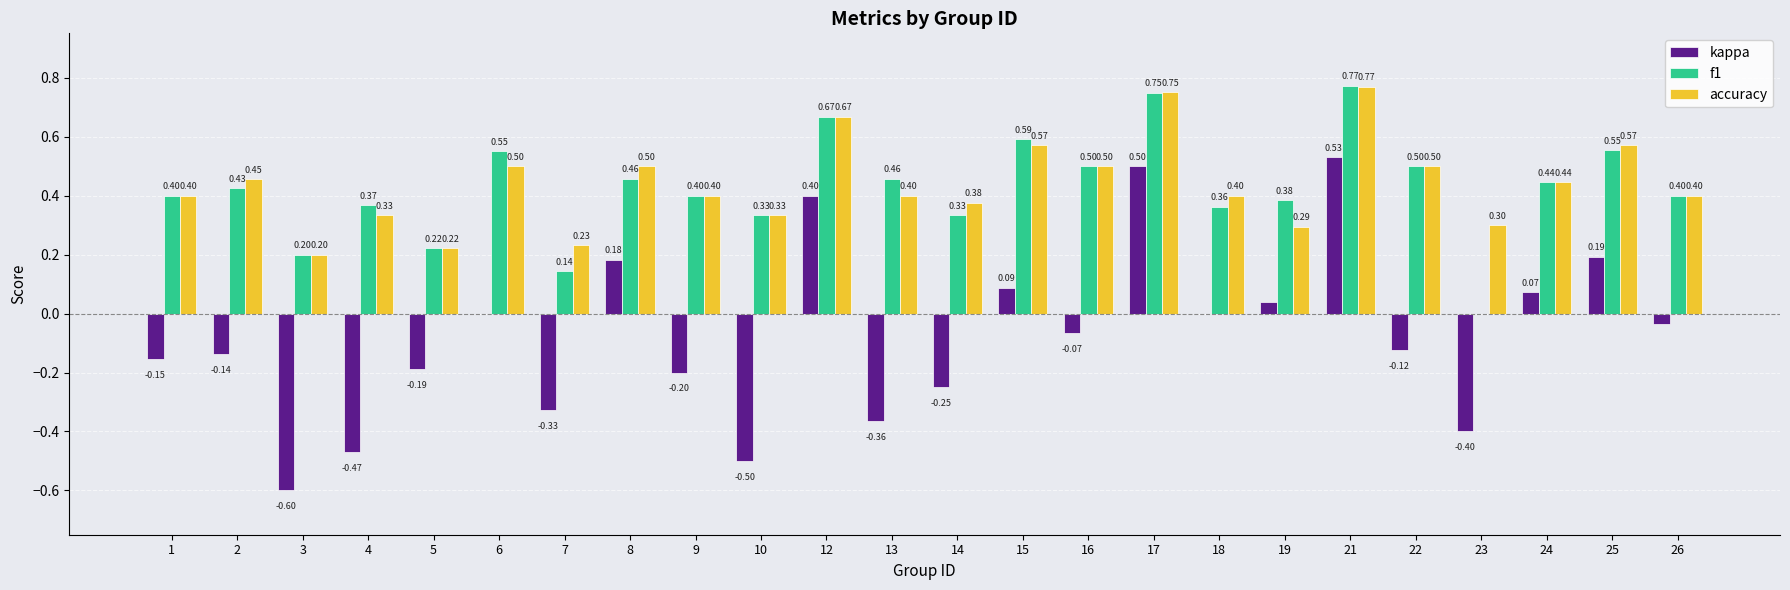

What is the sum of all kappa values?

-1.8